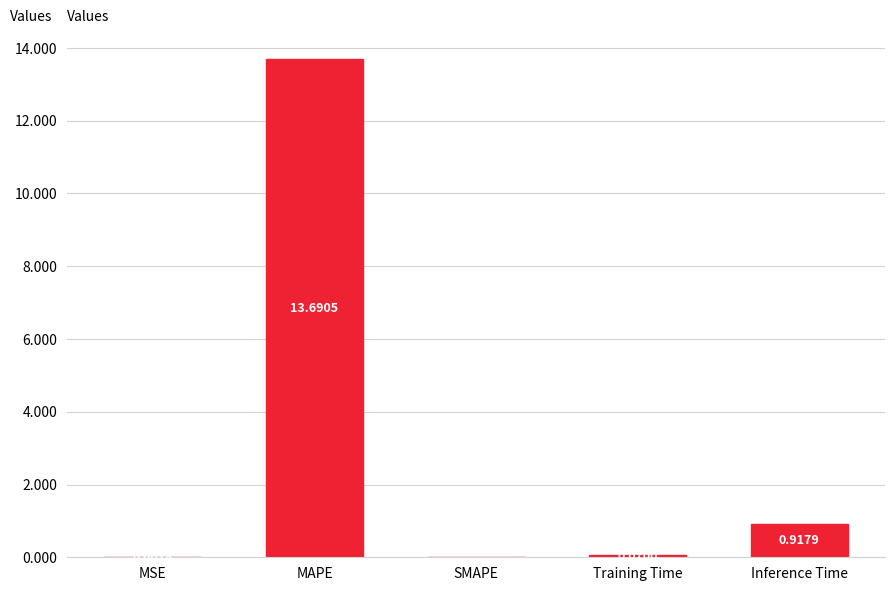

What is the sum of all values?

14.7